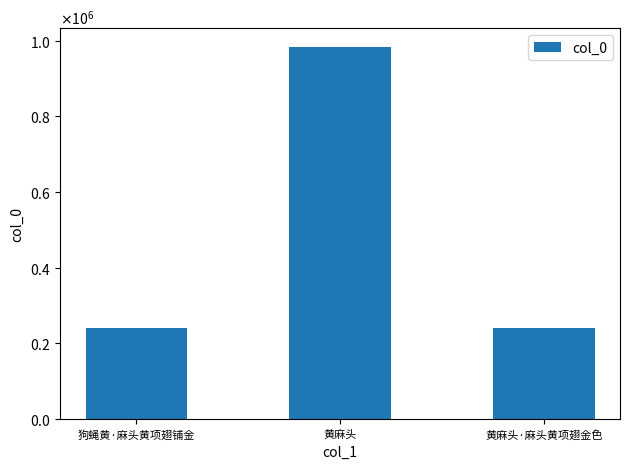

What position from the left is 黄麻头·麻头黄项翅金色?

3